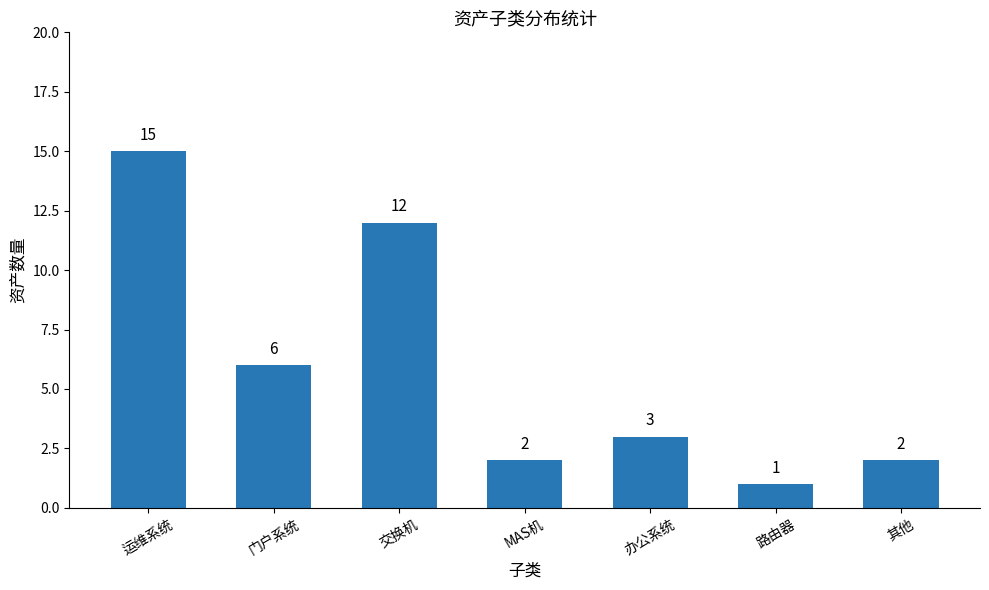

Which has a higher value, 门户系统 or 其他?

门户系统